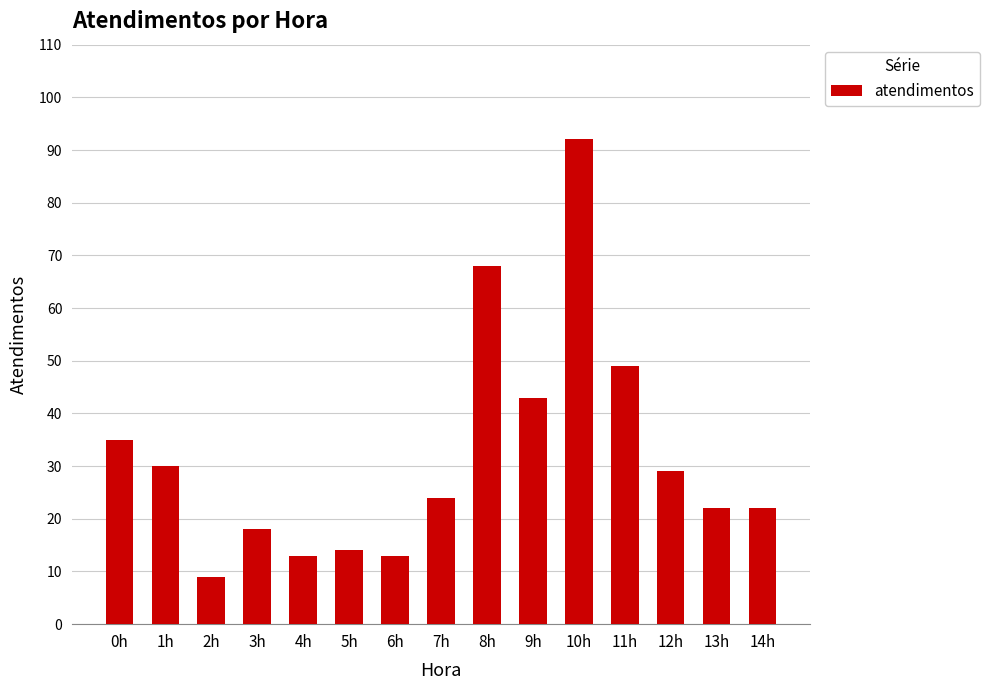

Which category has the lowest value across all series?

2h